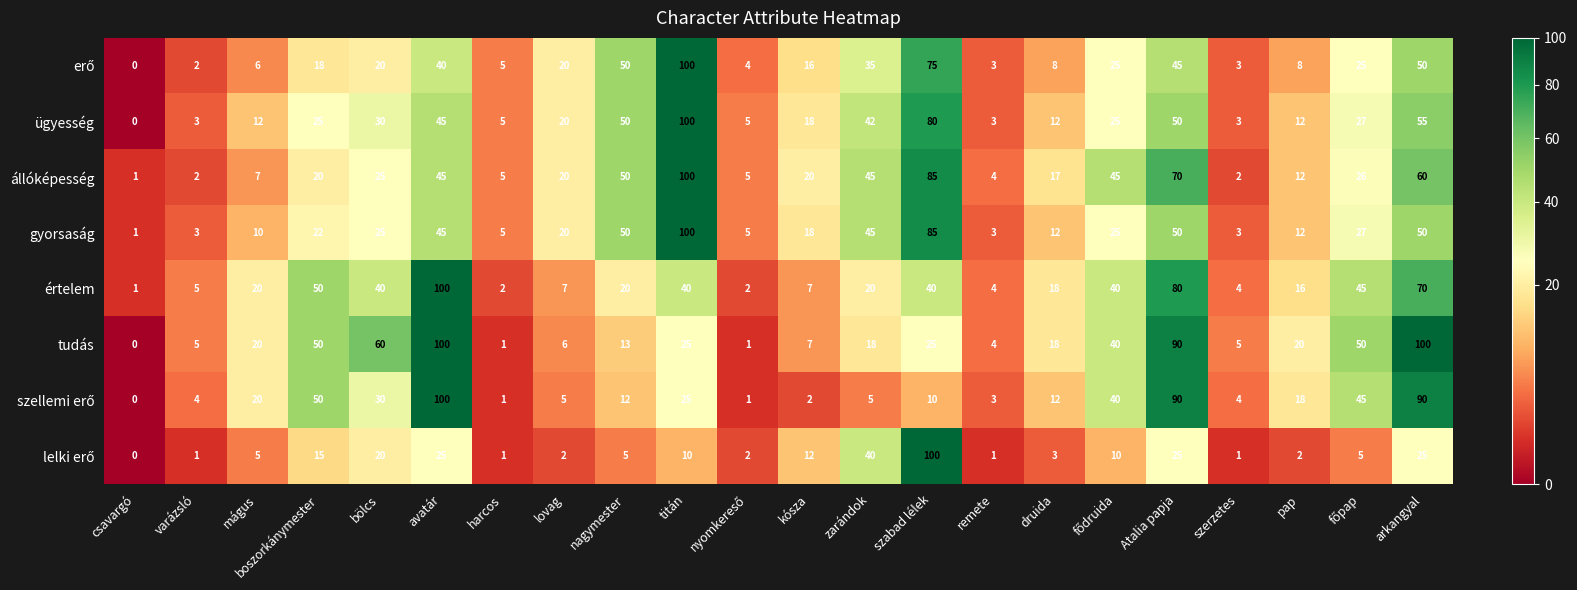

At which label is állóképesség closest to 50?

nagymester